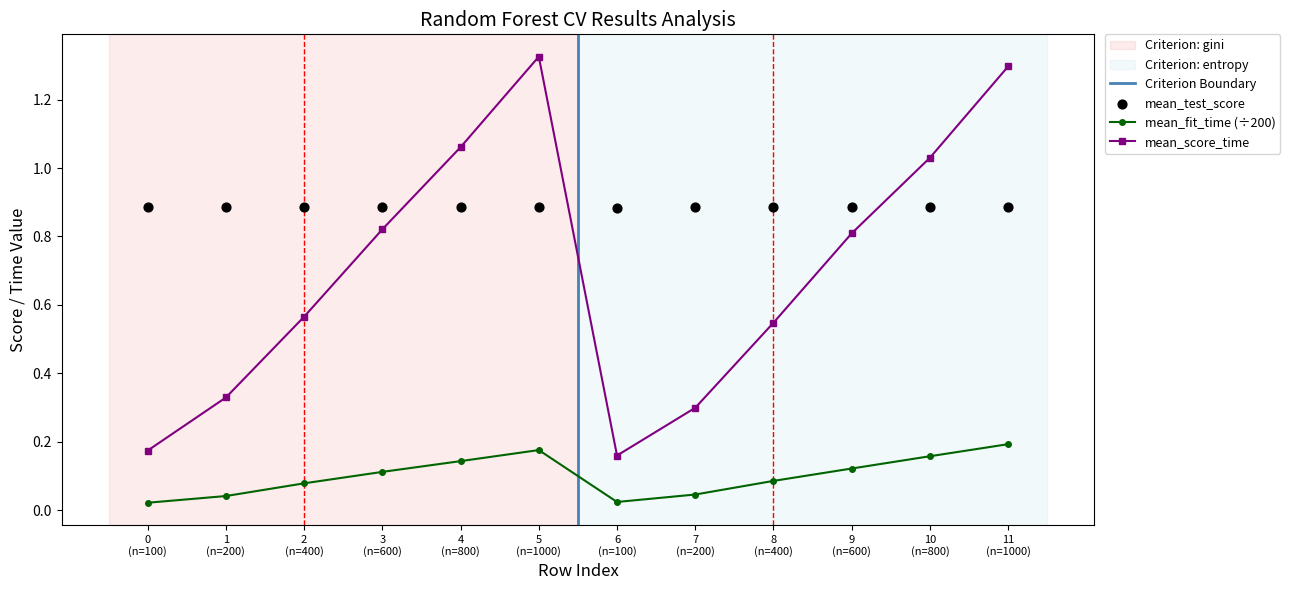

Which series contains the lowest Y value?

mean_fit_time